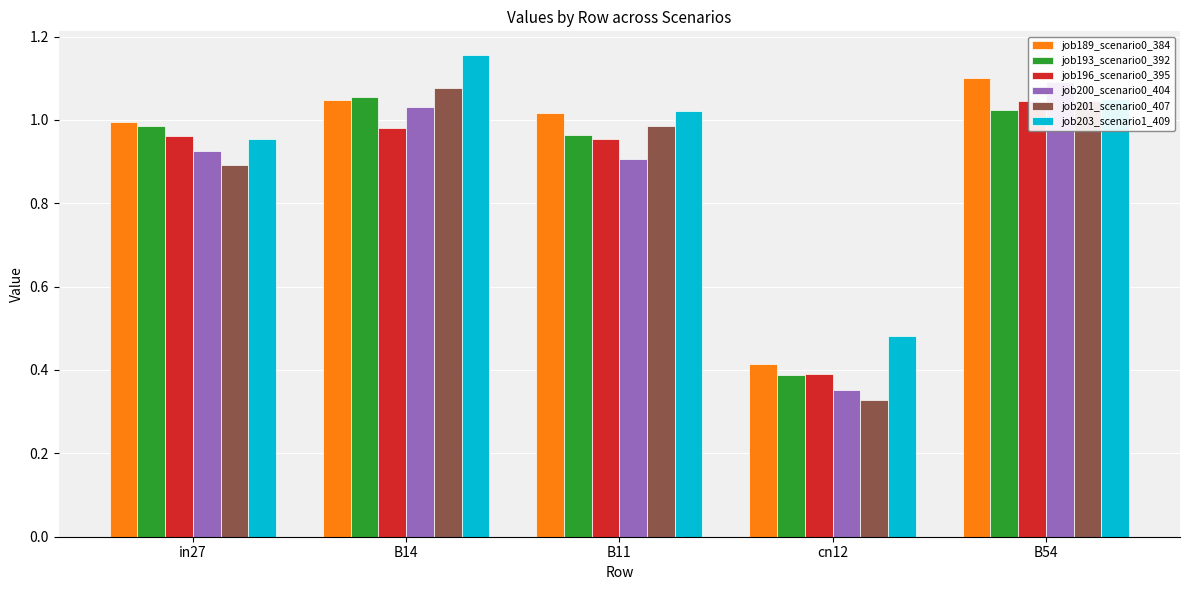

How many bars are there in each group?

6